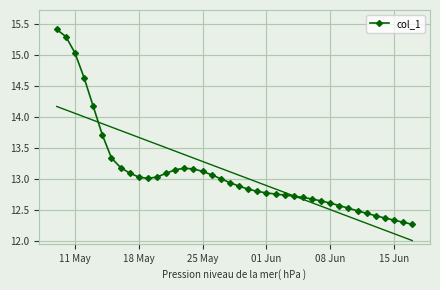

How many interior local peaks (higher than both neighbors) does the data have?

1